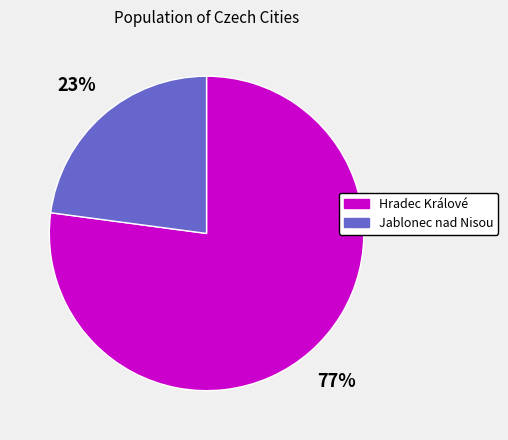

To the nearest percent, what is the difference between the largest and smallest slice percentages?

54%